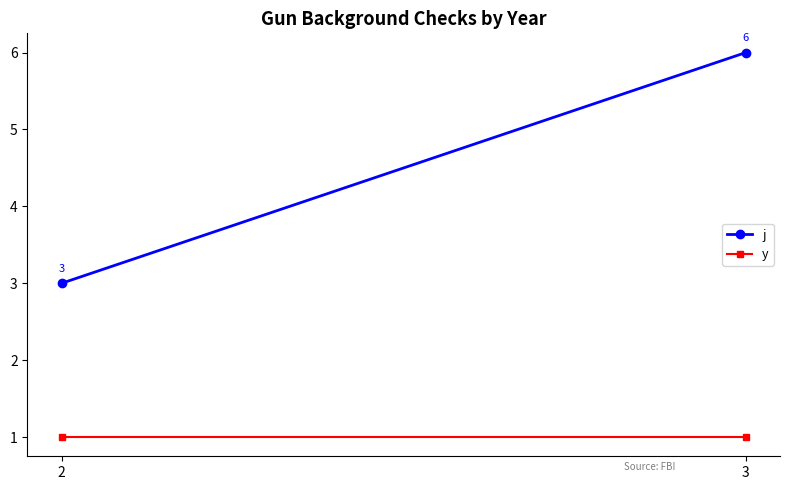

What is the value of the y point at the 1st from the left?

1